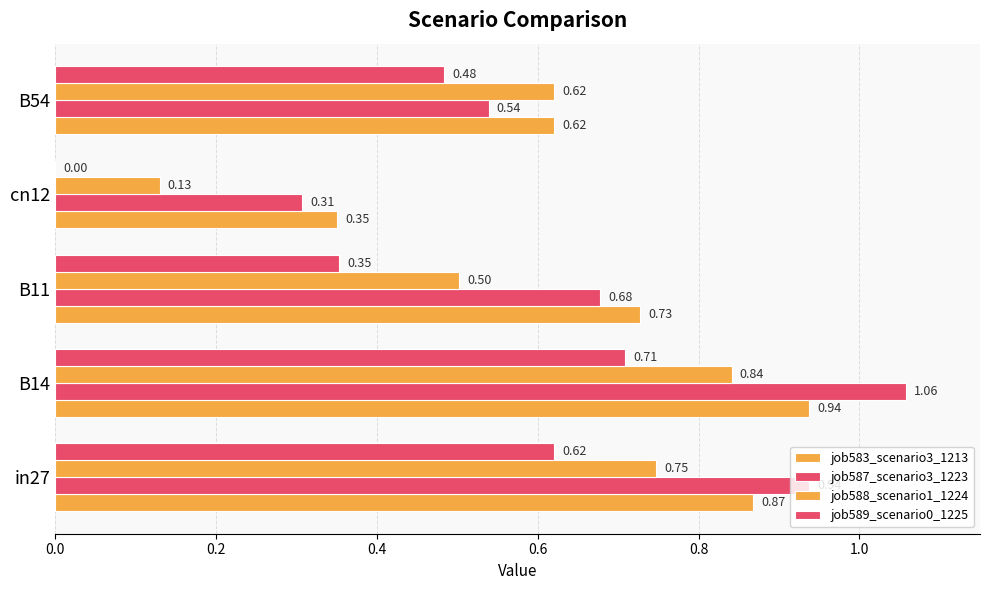

How many values in the job589_scenario0_1225 series exceed 0?

4